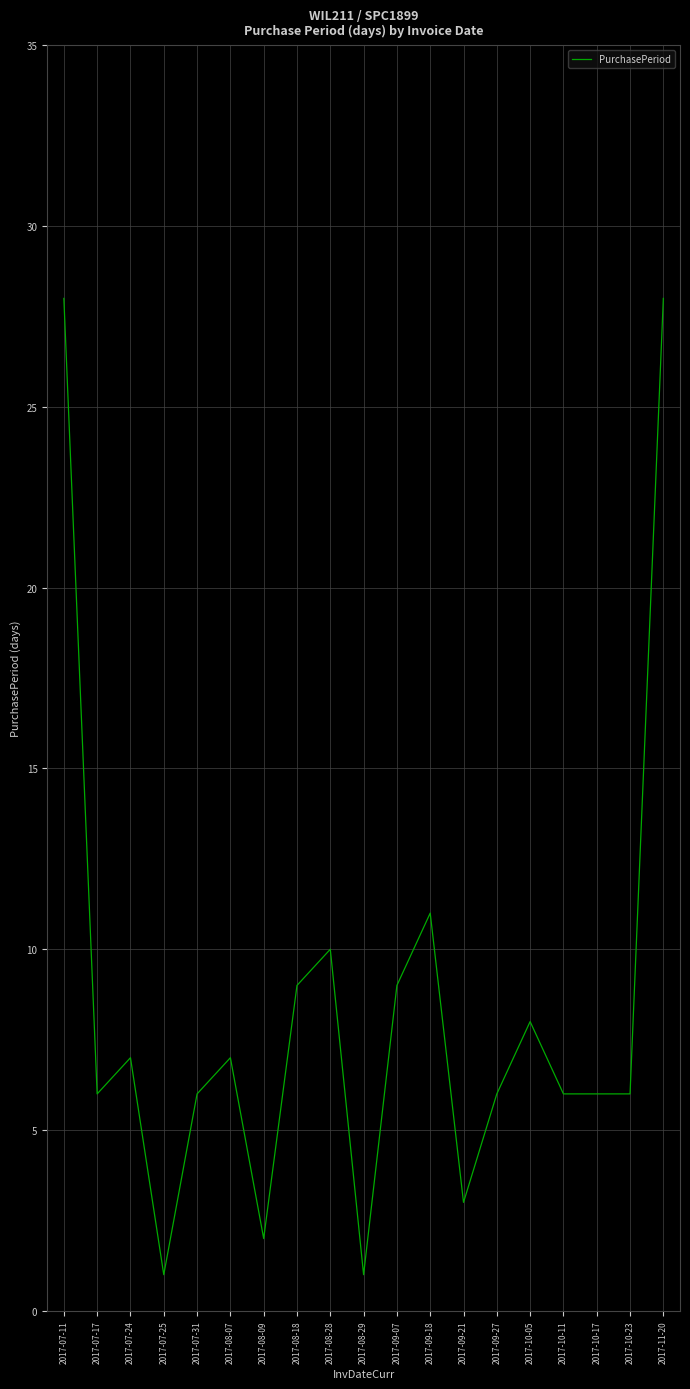

At which label is the value closest to 14?

2017-09-18